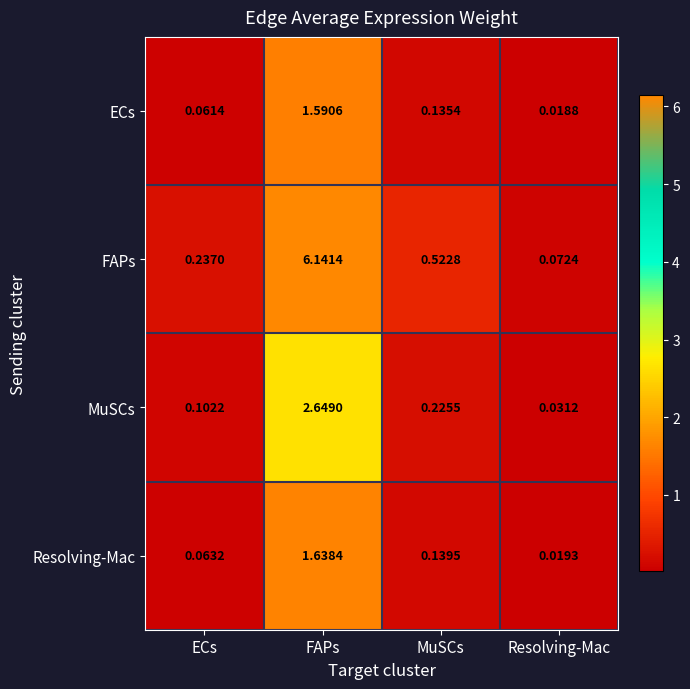

Which label corresponds to the smallest value in the chart?

Resolving-Mac